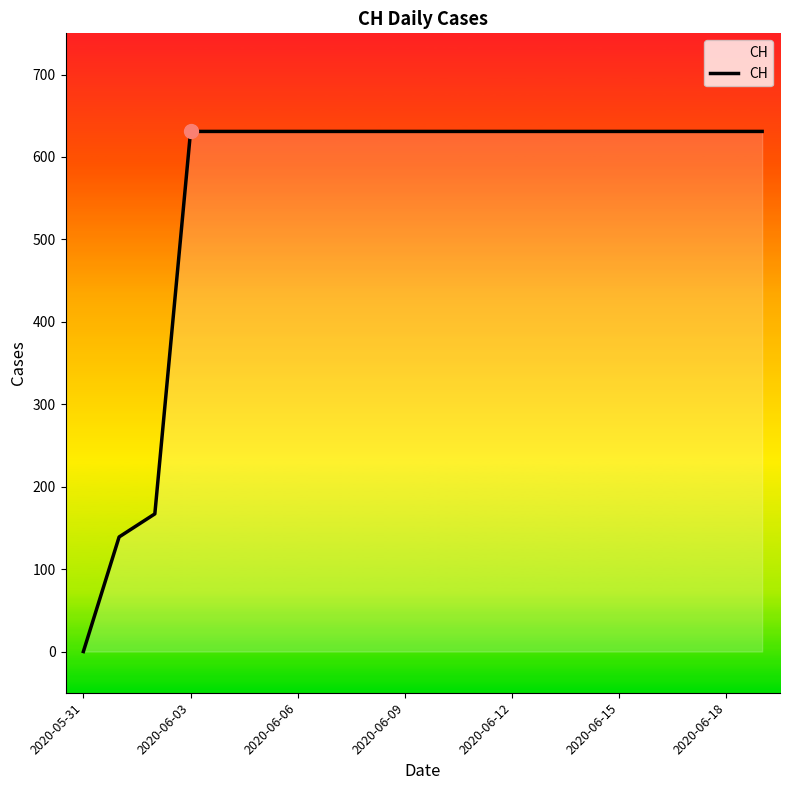

What is the maximum value shown in the chart?

631